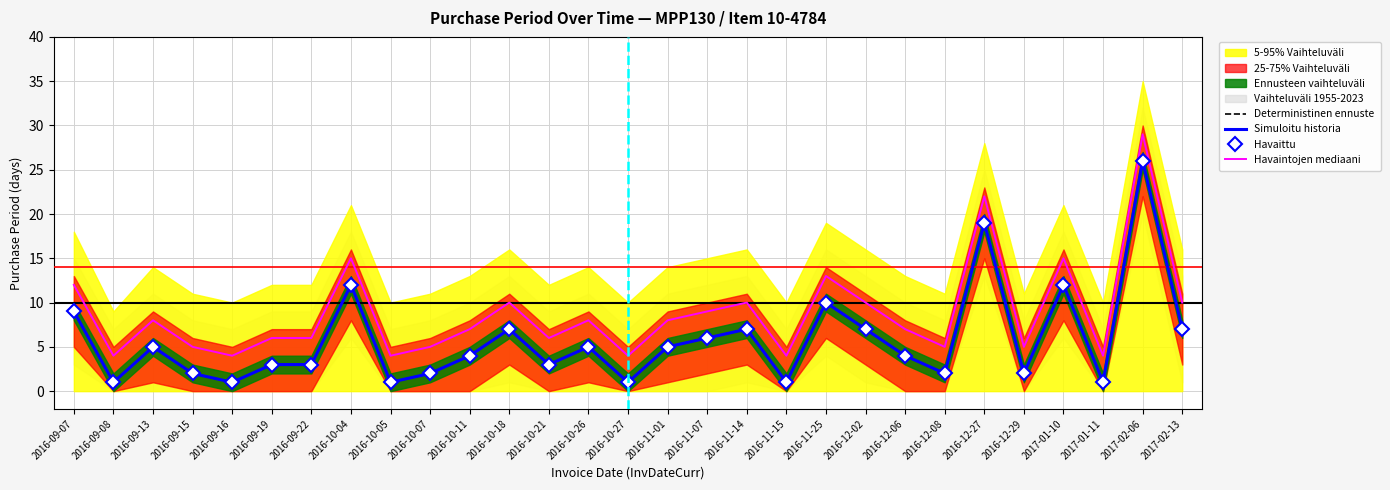

True or false: Havaittu and Deterministinen ennuste cross at least once.

False